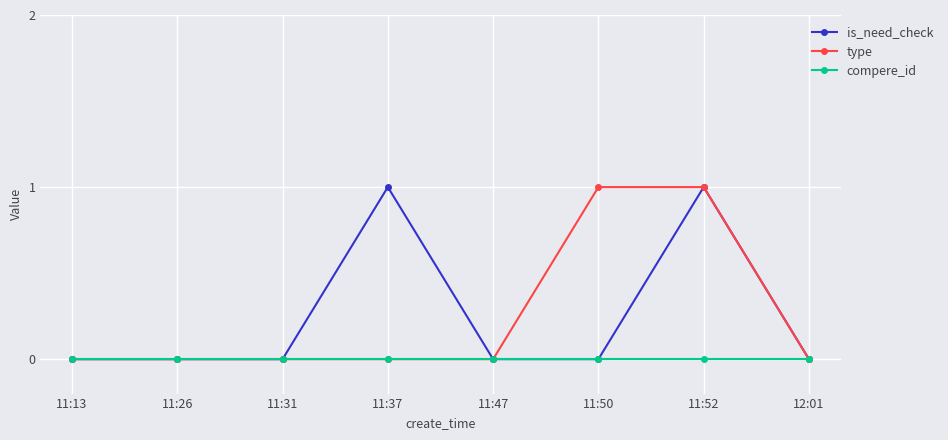

How many type values are between 0 and 1?

8